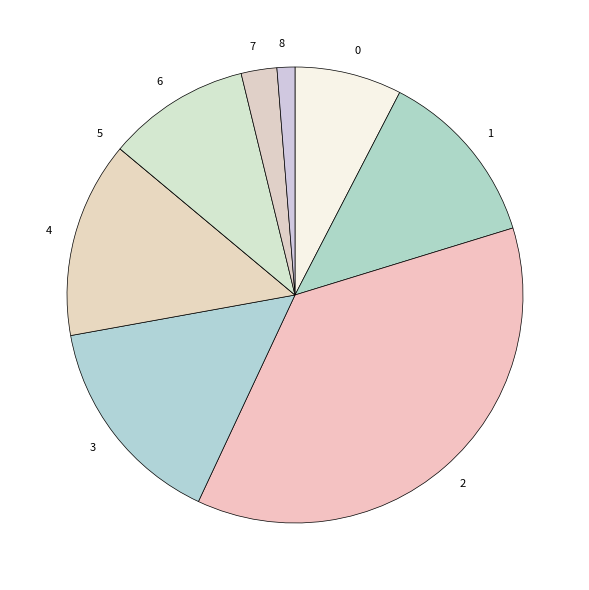

Rank the categories by value from lowest to highest.

5, 8, 7, 0, 6, 1, 4, 3, 2